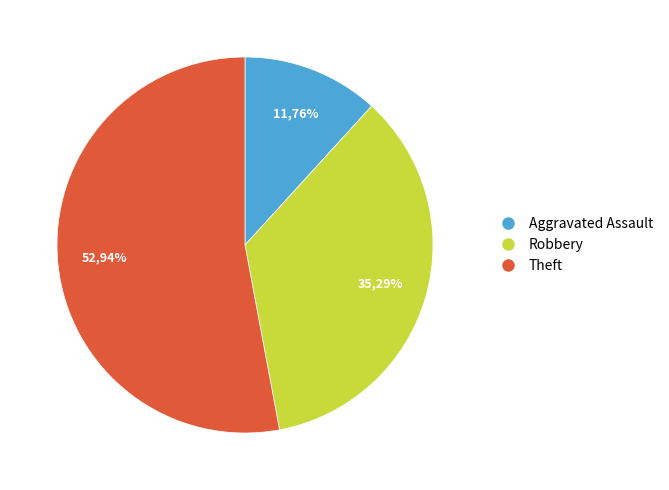

Count the number of slices in the pie.

3